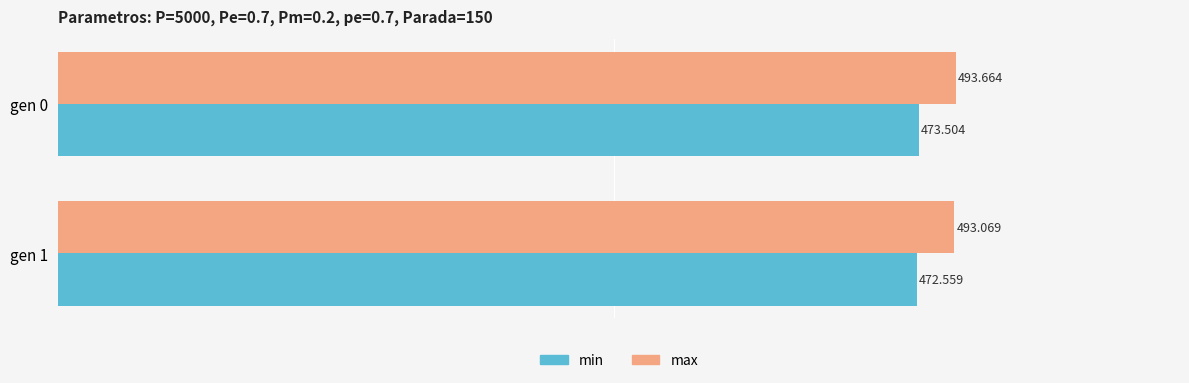

What is the difference between the maximum and minimum values in the max series?

0.6